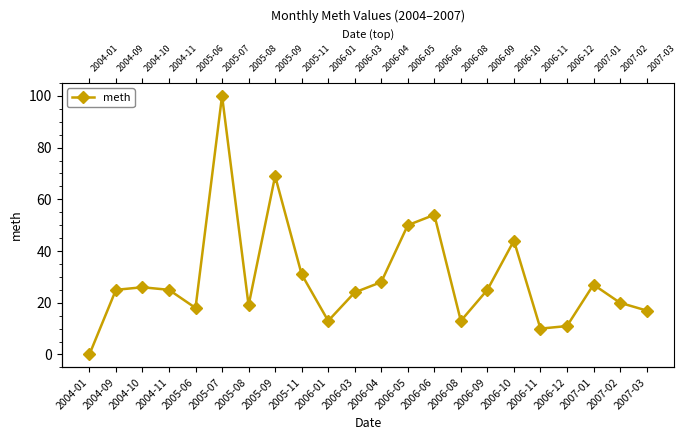

At which category does the data reach its first local valley?

2005-06